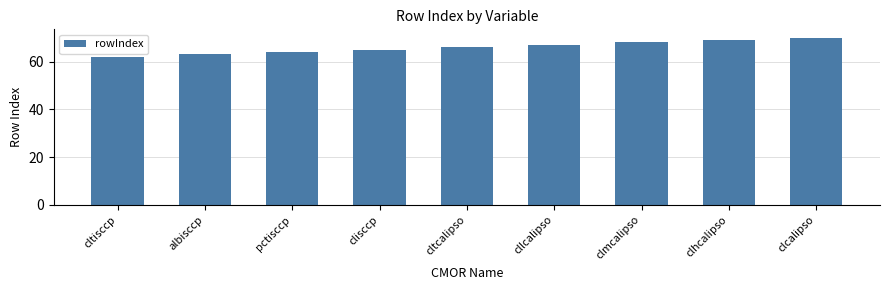

Reading right to left, extract all data points from this chart.

70	69	68	67	66	65	64	63	62